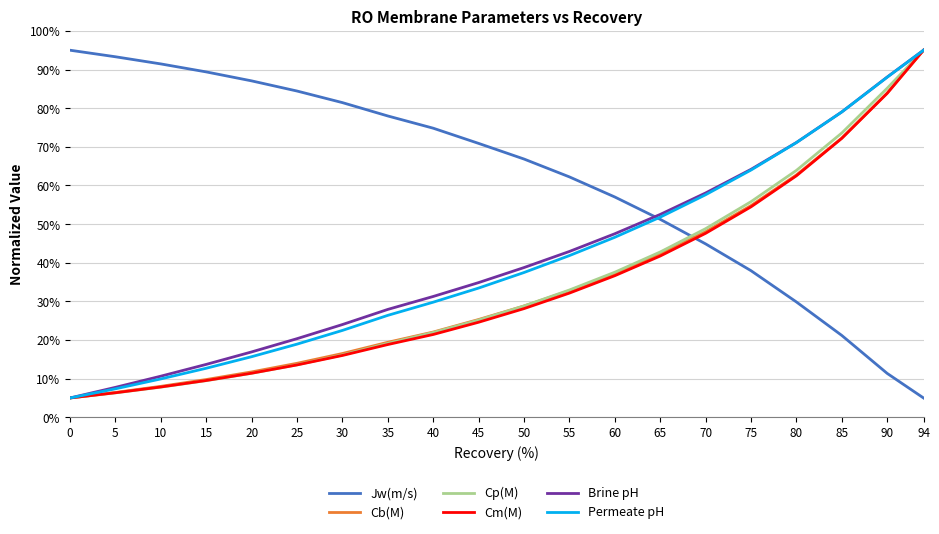

Reading right to left, extract all data points from this chart.

Jw(m/s): 94=5.0	90=11.4	85=21.2	80=29.9	75=37.9	70=44.9	65=51.2	60=57.0	55=62.2	50=66.8	45=70.9	40=74.8	35=78.0	30=81.4	25=84.4	20=87.1	15=89.4	10=91.5	5=93.3	0=95.0
Cb(M): 94=95.0	90=83.9	85=72.3	80=62.7	75=54.8	70=48.0	65=42.2	60=37.2	55=32.8	50=28.8	45=25.3	40=22.1	35=19.4	30=16.5	25=14.0	20=11.7	15=9.8	10=8.0	5=6.4	0=5.0
Cp(M): 94=95.0	90=85.2	85=73.6	80=63.9	75=55.8	70=48.8	65=42.8	60=37.5	55=32.9	50=28.8	45=25.2	40=21.9	35=19.1	30=16.1	25=13.6	20=11.4	15=9.5	10=7.8	5=6.3	0=5.0
Cm(M): 94=95.0	90=83.8	85=72.2	80=62.5	75=54.5	70=47.6	65=41.7	60=36.6	55=32.1	50=28.1	45=24.6	40=21.4	35=18.8	30=16.0	25=13.5	20=11.4	15=9.5	10=7.8	5=6.3	0=5.0
Brine pH: 94=95.0	90=88.1	85=79.0	80=71.1	75=64.2	70=58.1	65=52.5	60=47.5	55=42.9	50=38.7	45=34.9	40=31.3	35=27.9	30=24.0	25=20.3	20=16.9	15=13.7	10=10.6	5=7.7	0=5.0
Permeate pH: 94=95.0	90=88.0	85=79.0	80=71.1	75=64.0	70=57.6	65=51.8	60=46.6	55=41.8	50=37.5	45=33.4	40=29.8	35=26.4	30=22.5	25=18.9	20=15.7	15=12.7	10=9.9	5=7.4	0=5.0